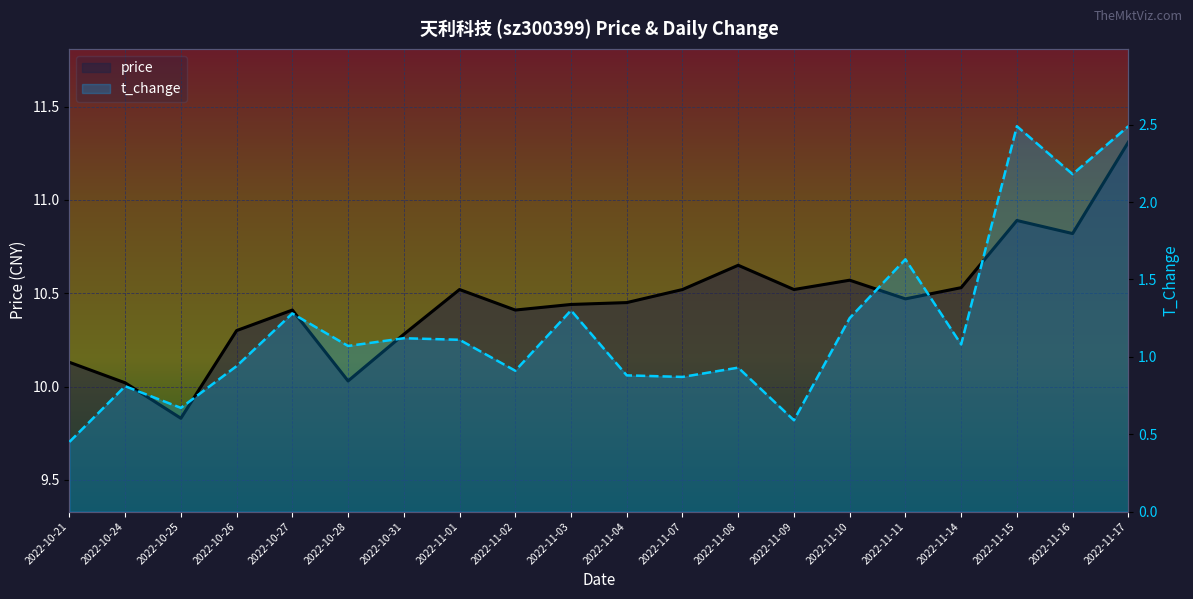

True or false: t_change has more than 1 interior local peaks.

True